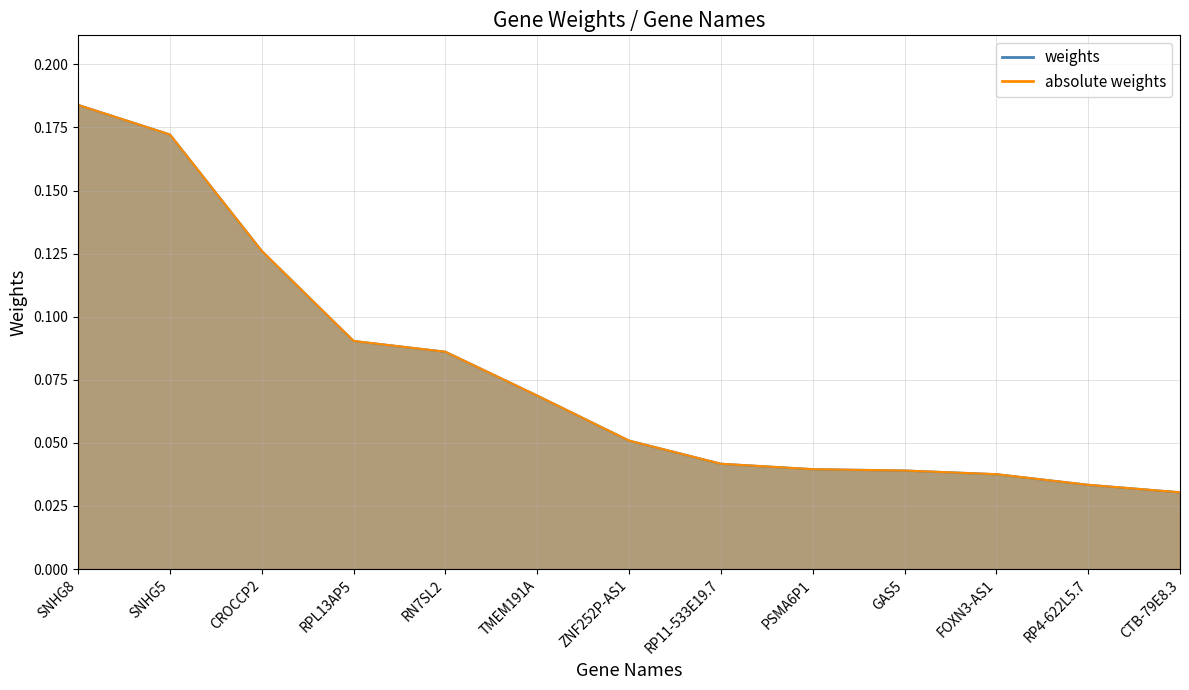

What is the sum of all absolute weights values?

1.0